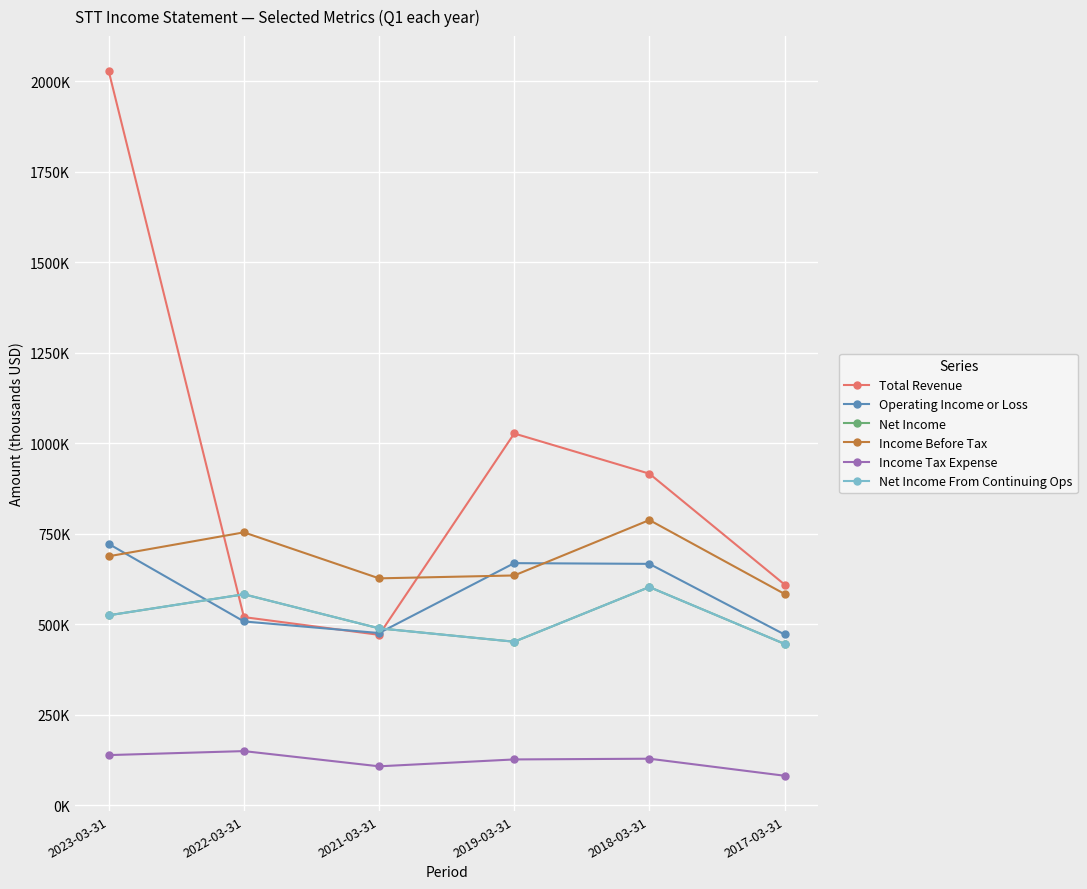

Is this an area chart (filled region under the line)?

No